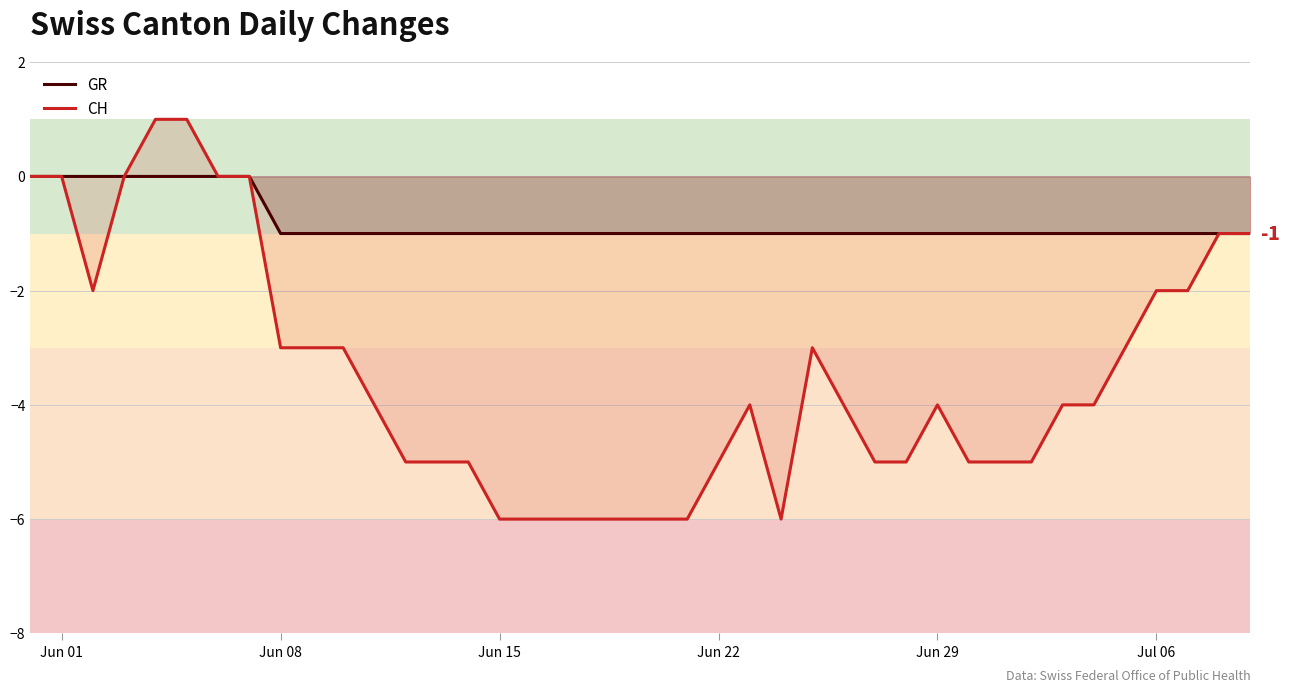

List the series in order of their peak value, highest first.

CH, GR